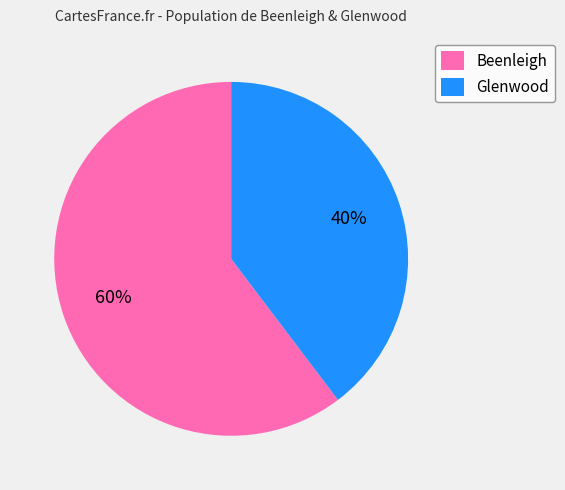

To the nearest percent, what is the combined percentage of Glenwood and Beenleigh?

100%